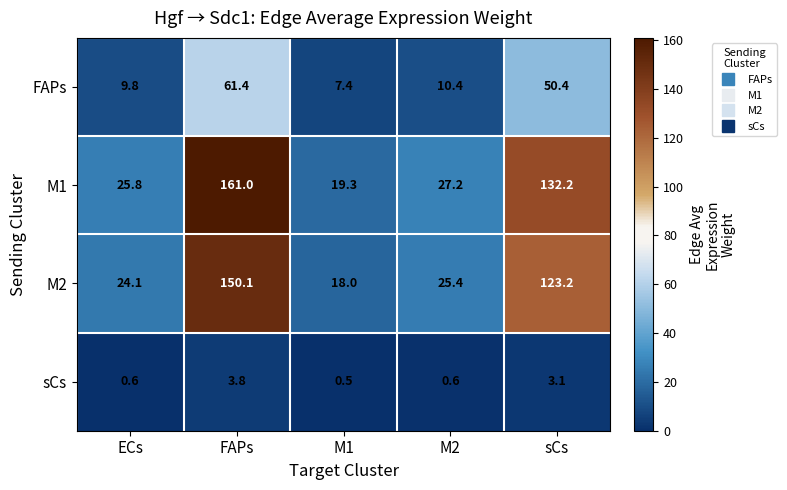

True or false: M2 has a value of 24.1 at ECs.

True